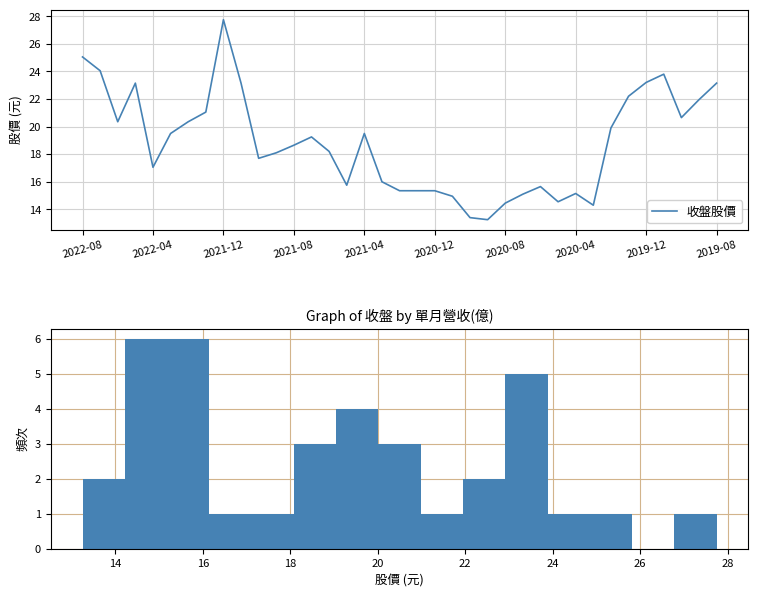

How many interior local valleys (lower than both neighbors) does the data have?

8